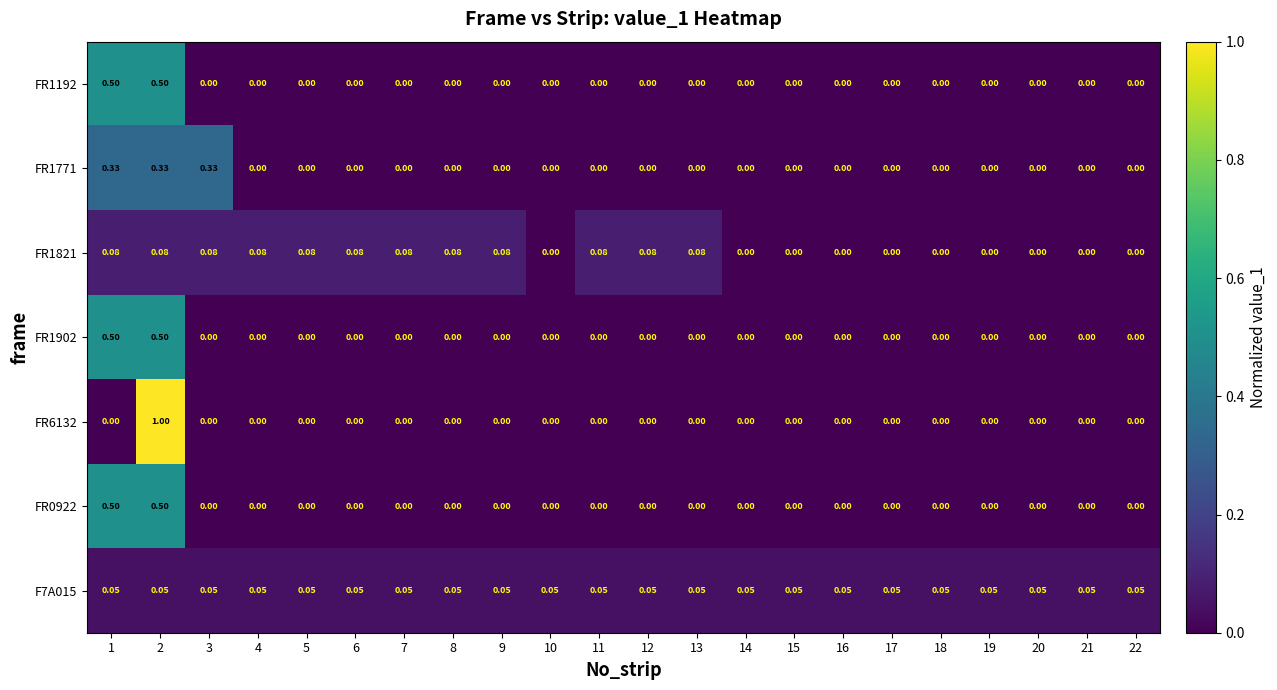

Which category has the highest value across all series?

2